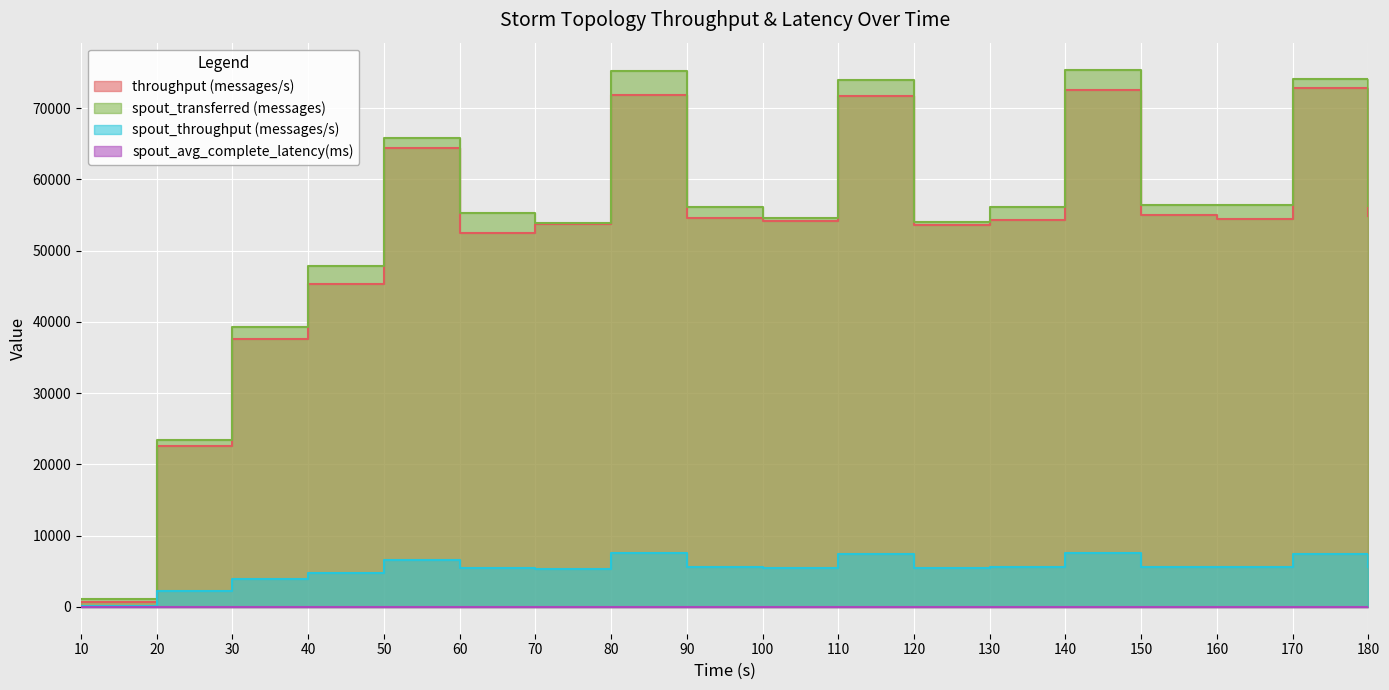

What is the average value of the throughput (messages/s) series?

52604.9